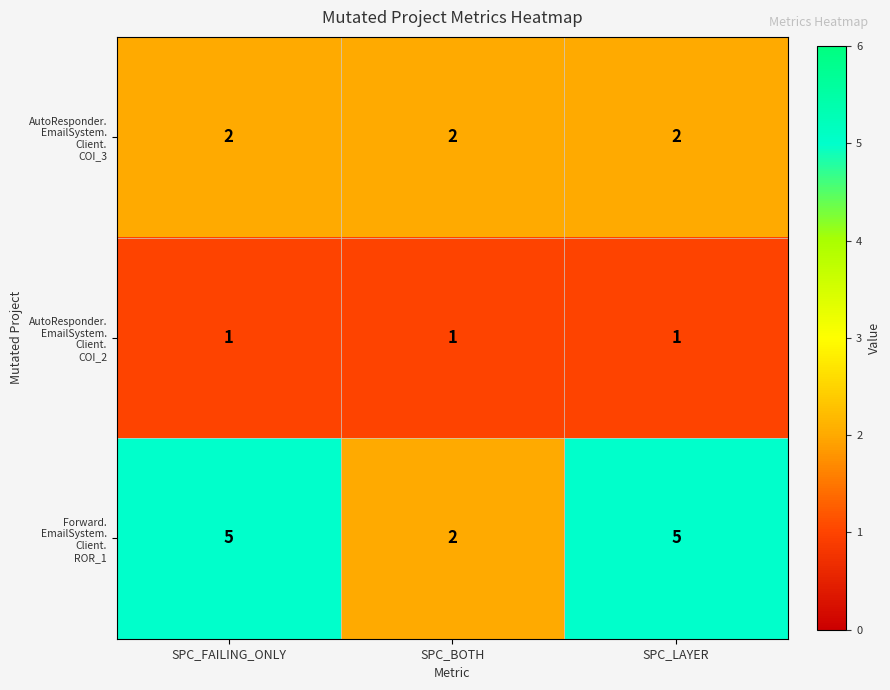

What is the spread (max minus min) of values at SPC_FAILING_ONLY?

4